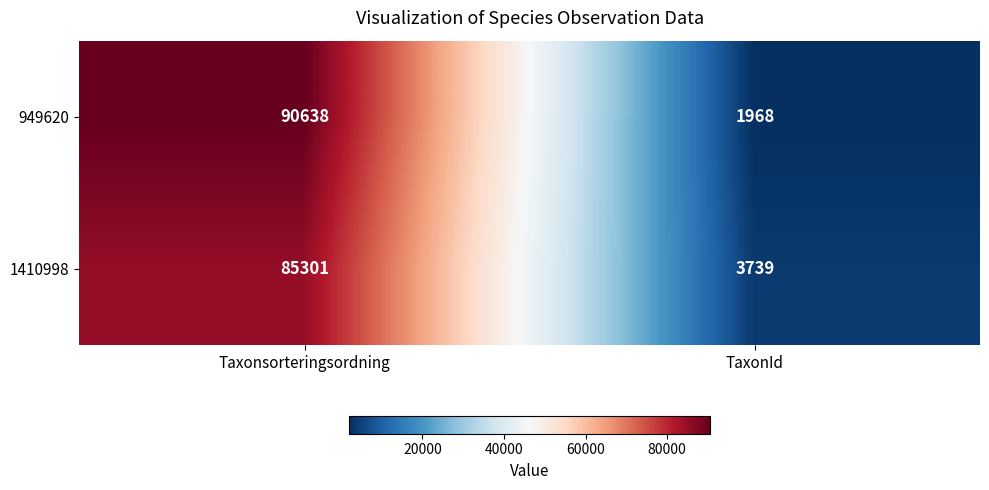

Reading right to left, what are all the values shown in this chart?

949620: 1968	90638
1410998: 3739	85301